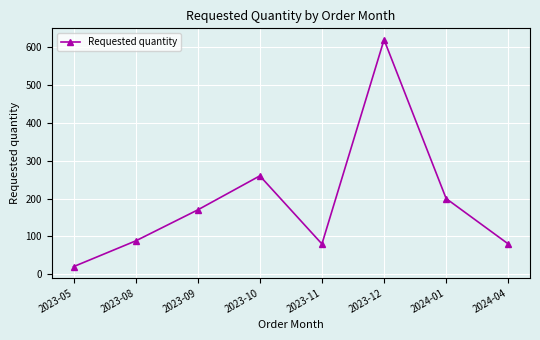

How many lines are shown in the chart?

1